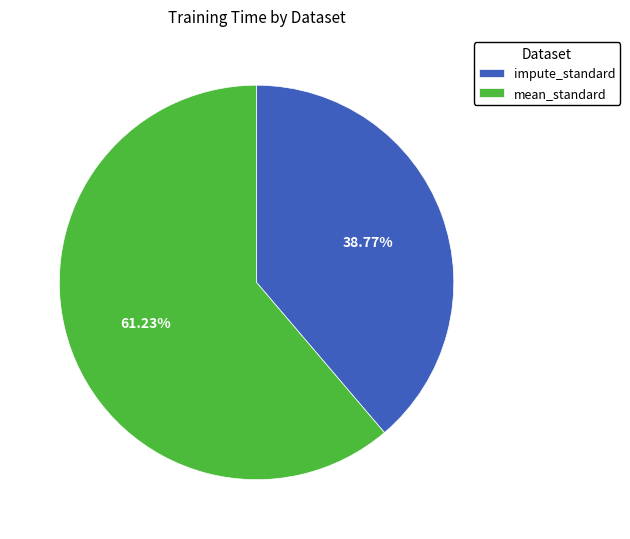

True or false: mean_standard accounts for 55% of the total.

False